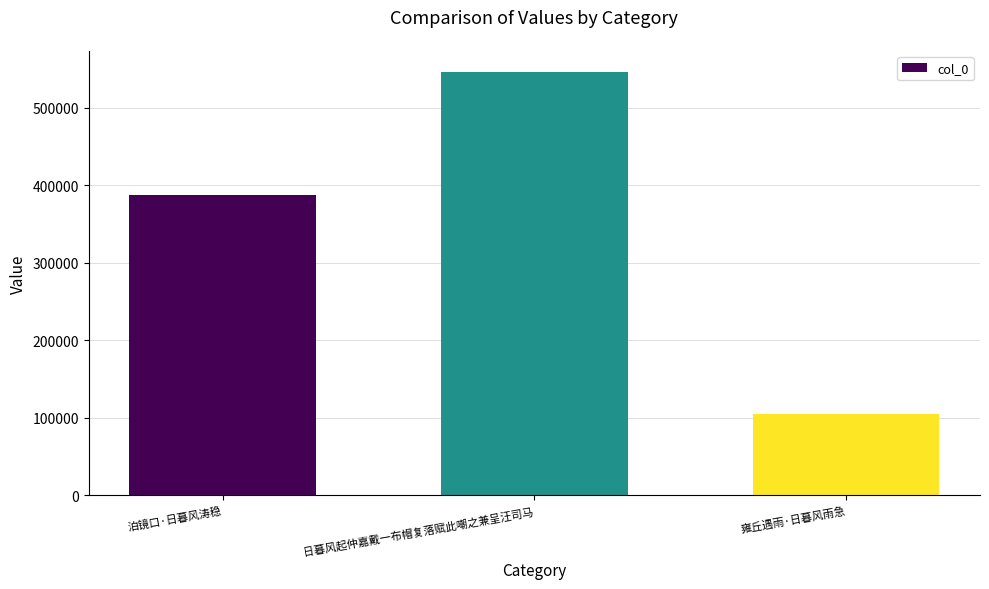

List the labels in order of value, smallest first.

雍丘遇雨·日暮风雨急, 泊镜口·日暮风涛稳, 日暮风起仲嘉戴一布帽复落赋此嘲之兼呈汪司马